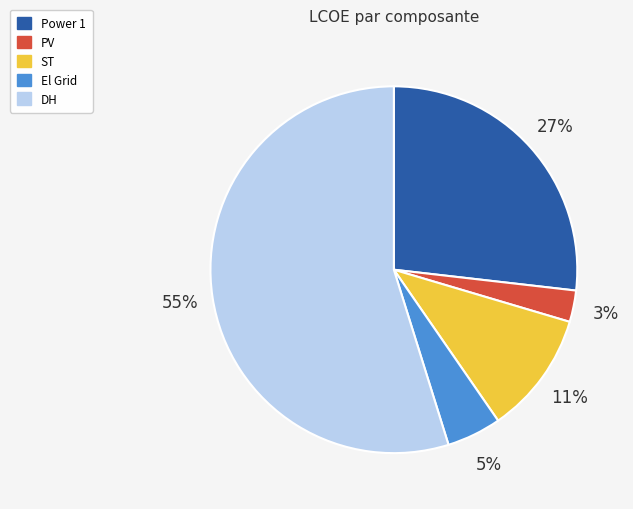

Count the number of slices in the pie.

5